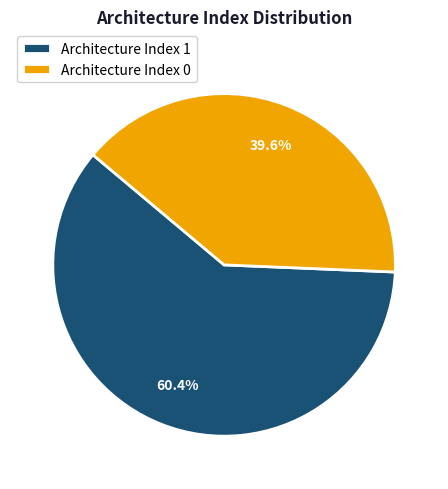

To the nearest percent, what is the average slice percentage?

50%